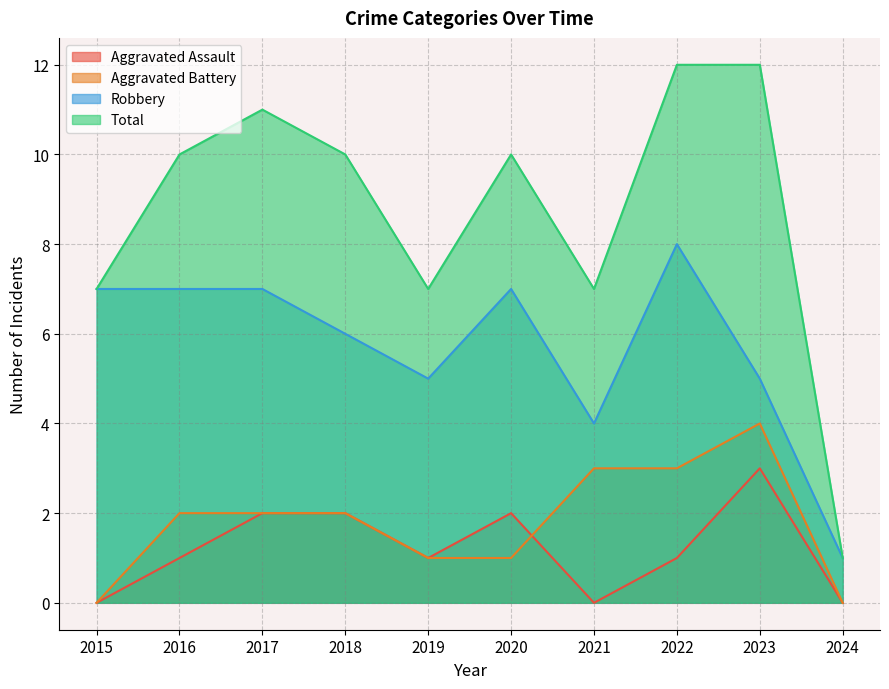

True or false: Robbery and Aggravated Assault intersect in this chart.

False